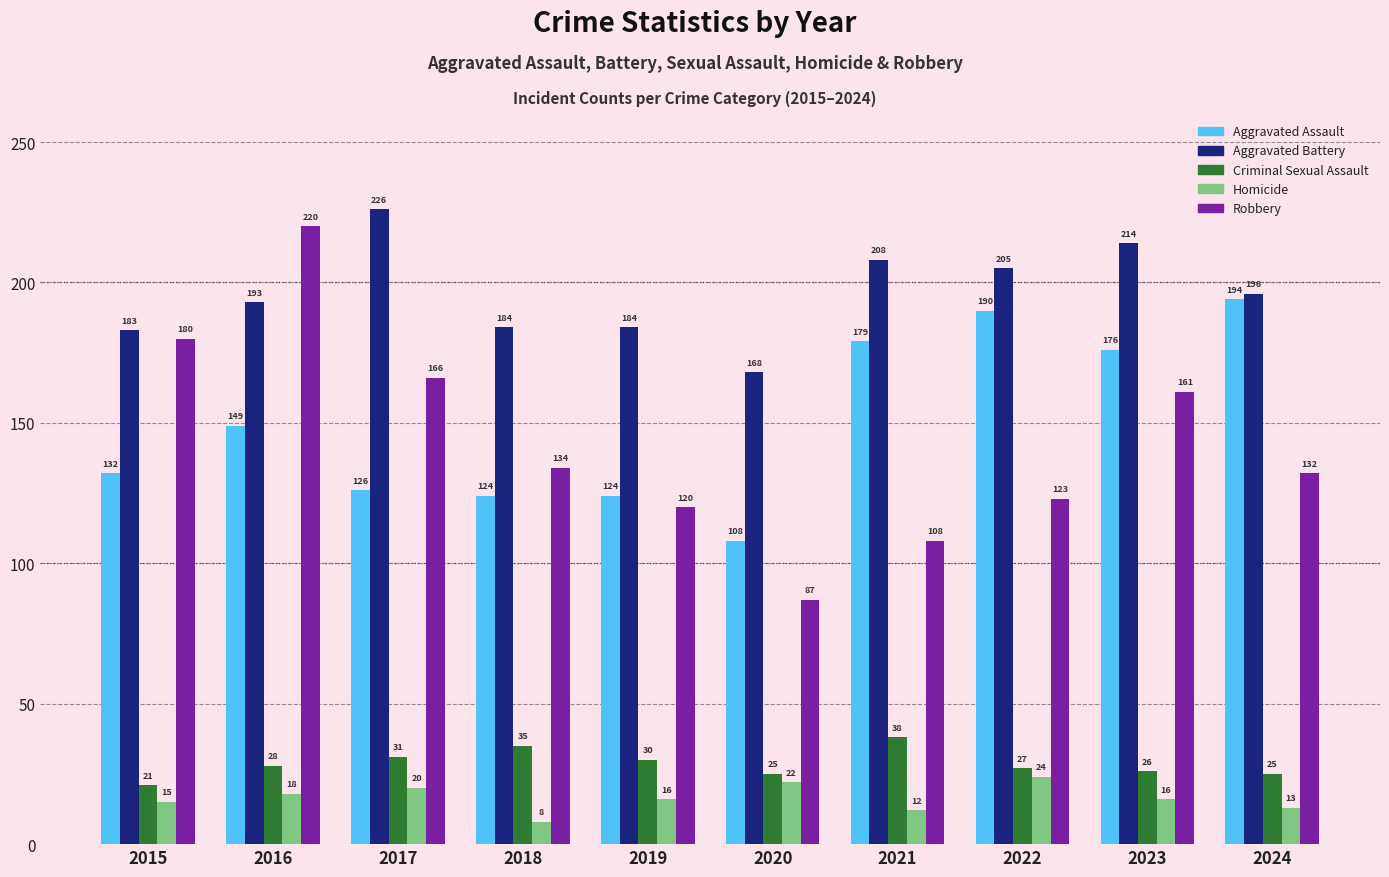

How many data points in Robbery are less than 134?

5